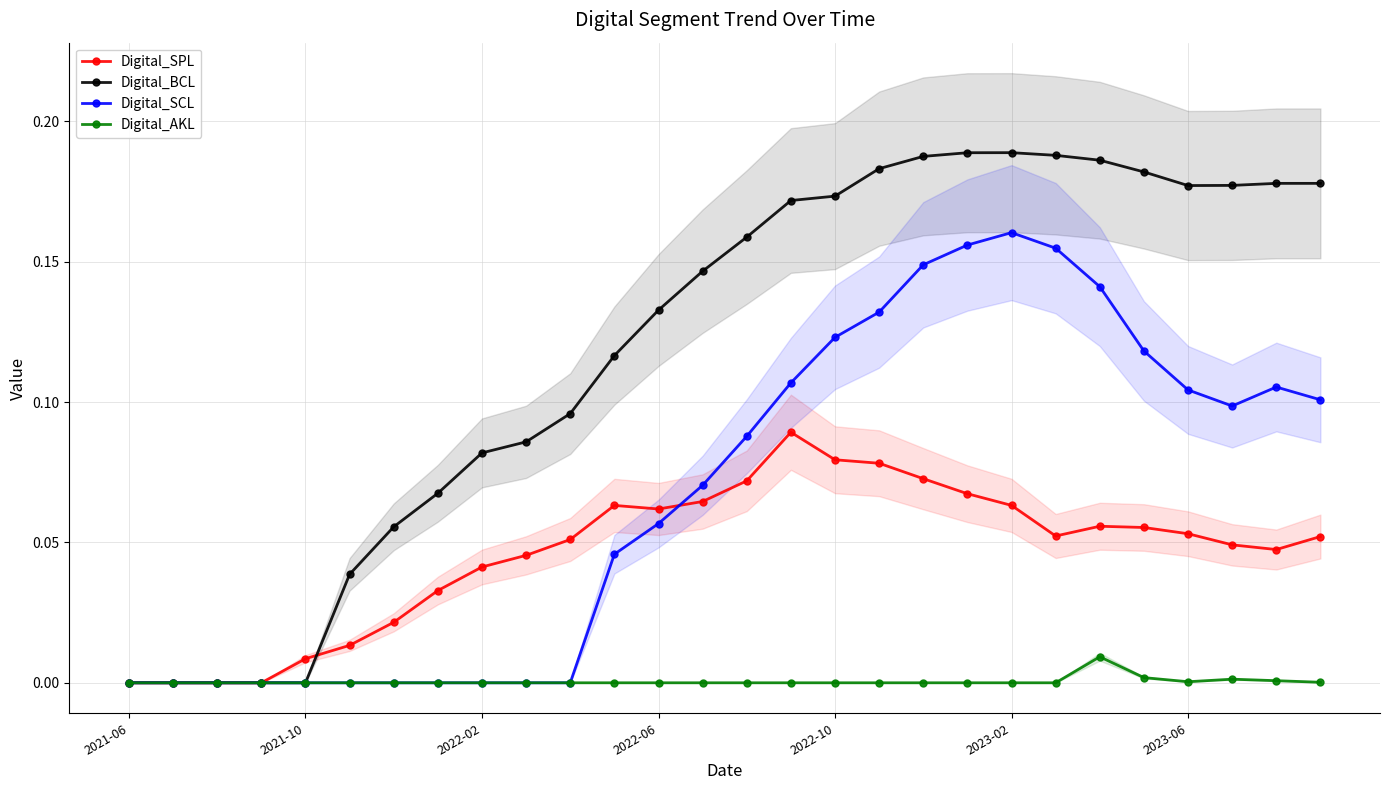

Rank the series by their maximum value, from lowest to highest.

Digital_AKL, Digital_SPL, Digital_SCL, Digital_BCL